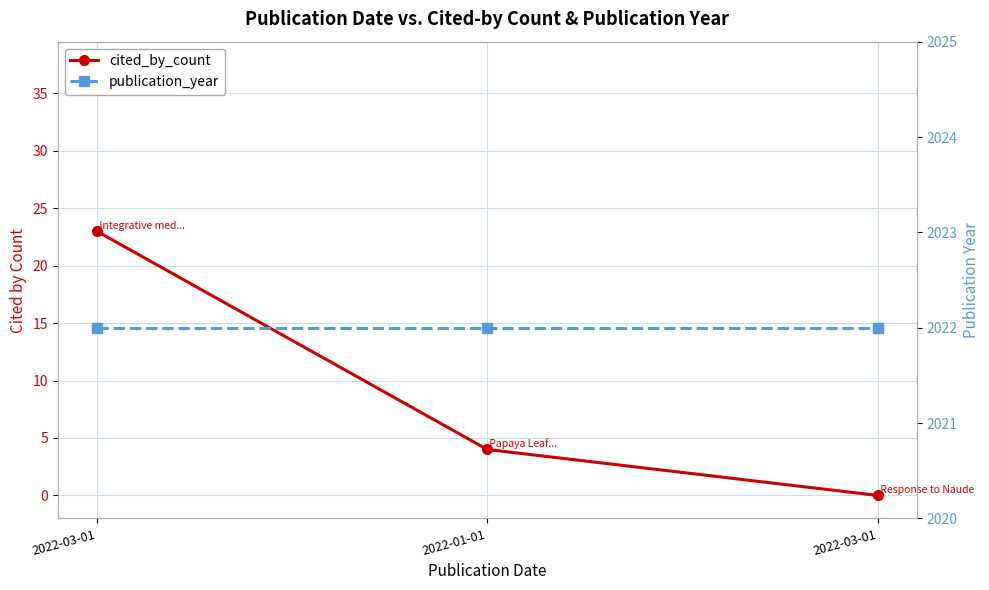

Rank the series by their maximum value, from highest to lowest.

publication_year, cited_by_count